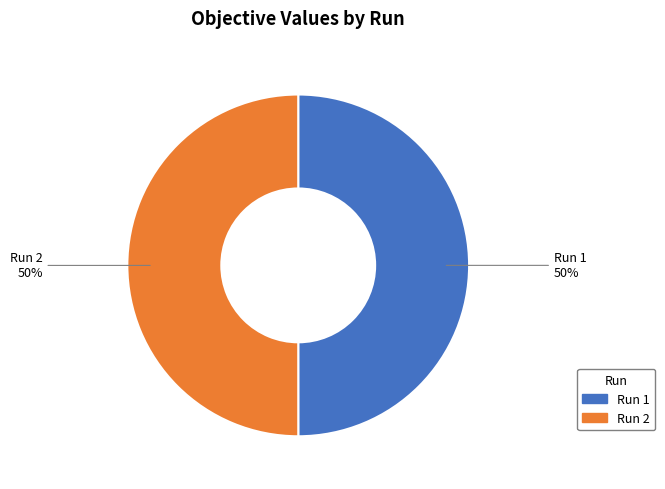

The Run 2 slice represents 42% of the pie. True or false?

False